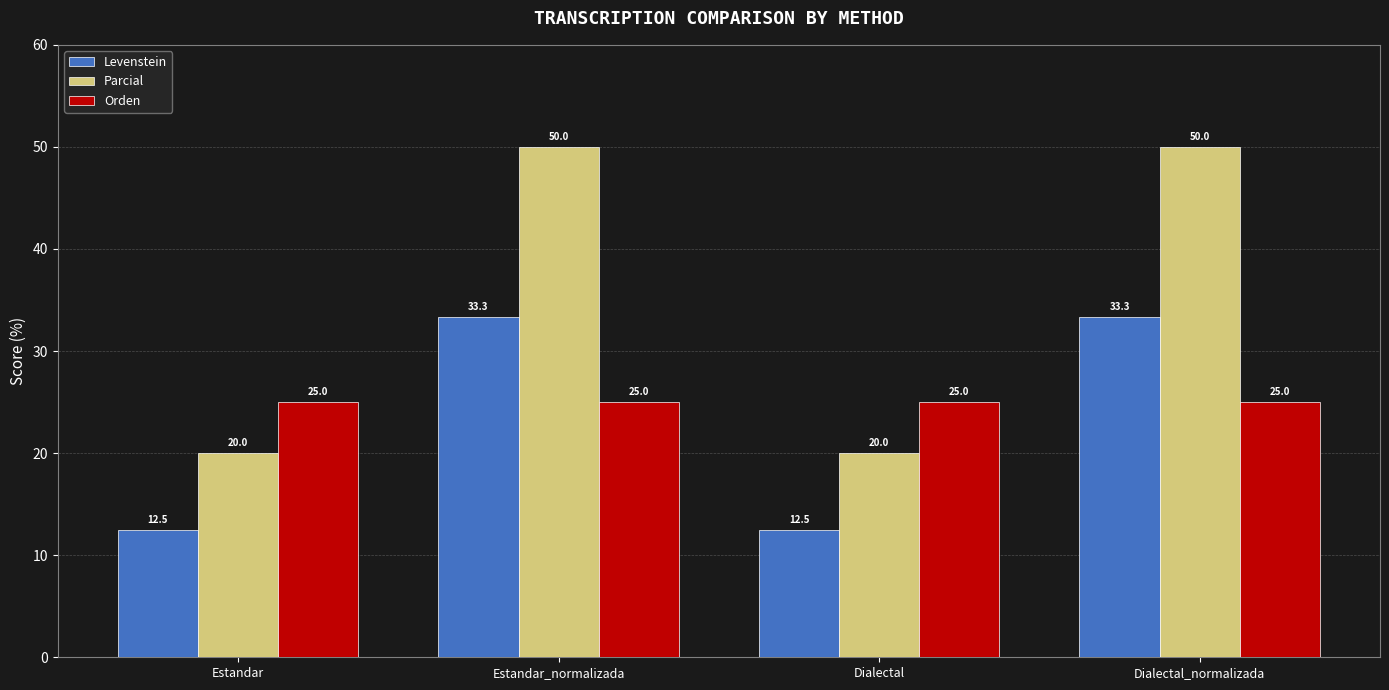

How many bars are there in each group?

3